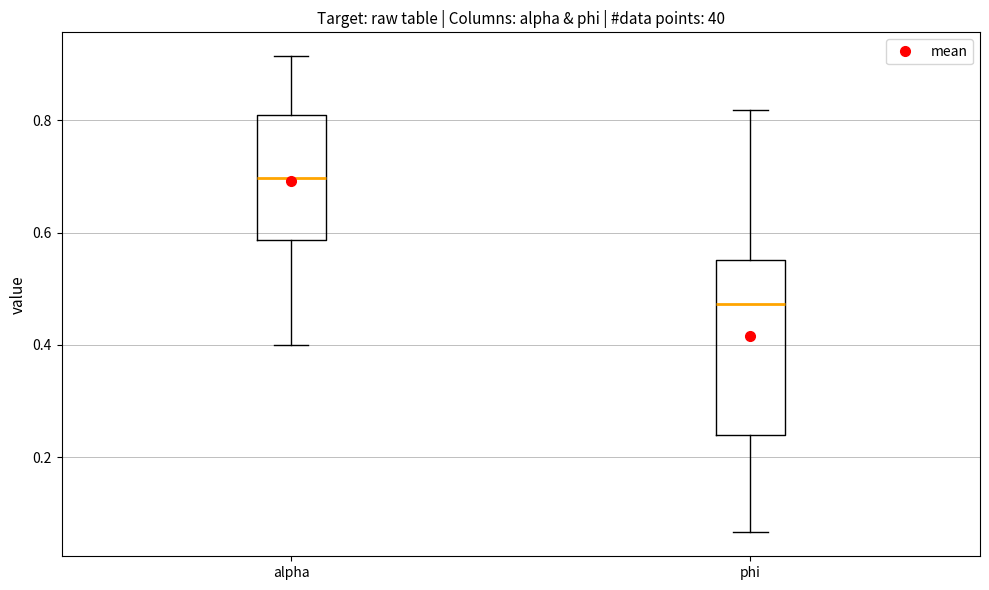

Comparing the boxes themselves (not the whiskers), which one is the tallest?

phi